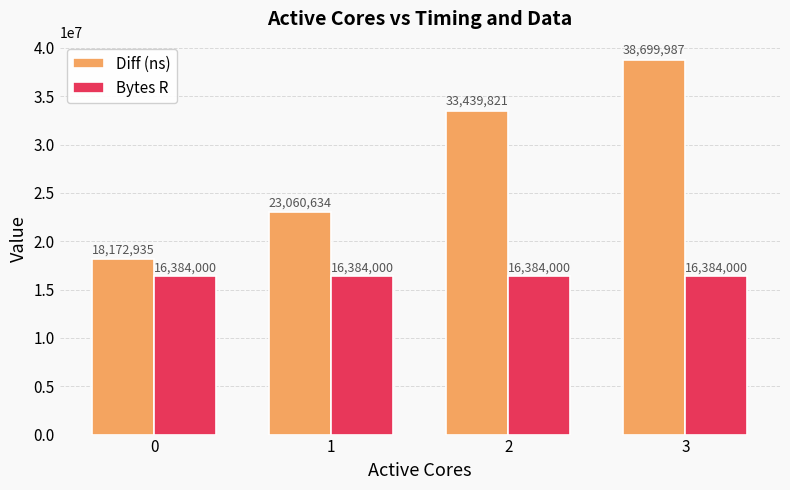

Between 1 and 2, which series saw the biggest shift?

Diff (ns)